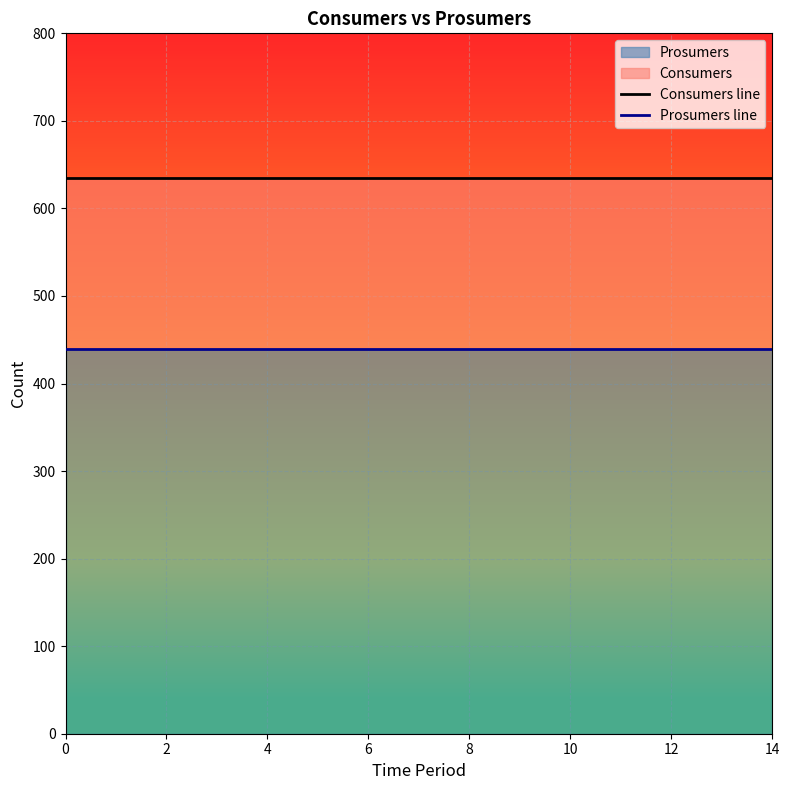

Which series has the widest spread of values?

Consumers line